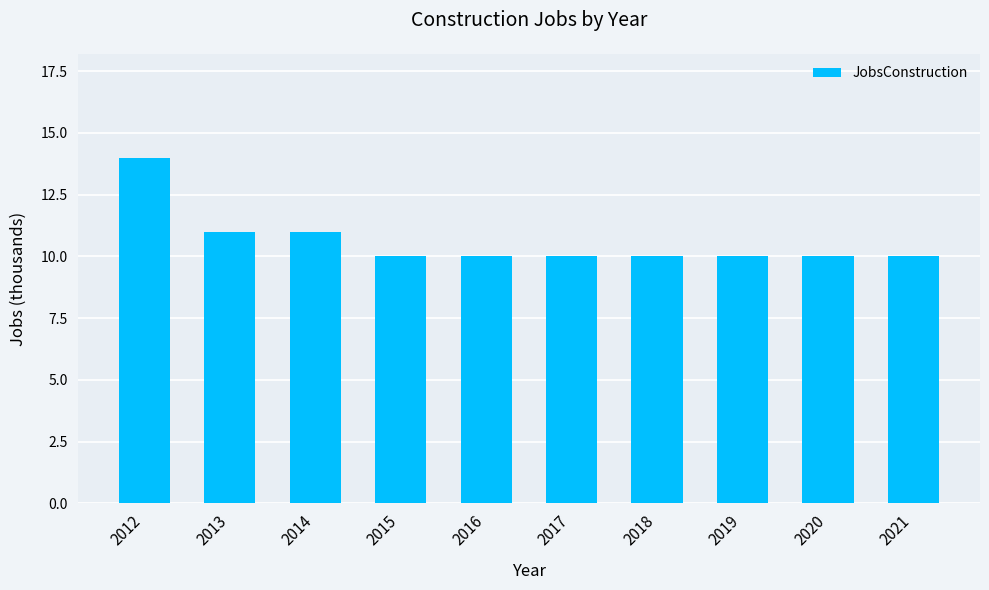

Approximately how many times larger is the value at 2015 compared to 2018?

1.0